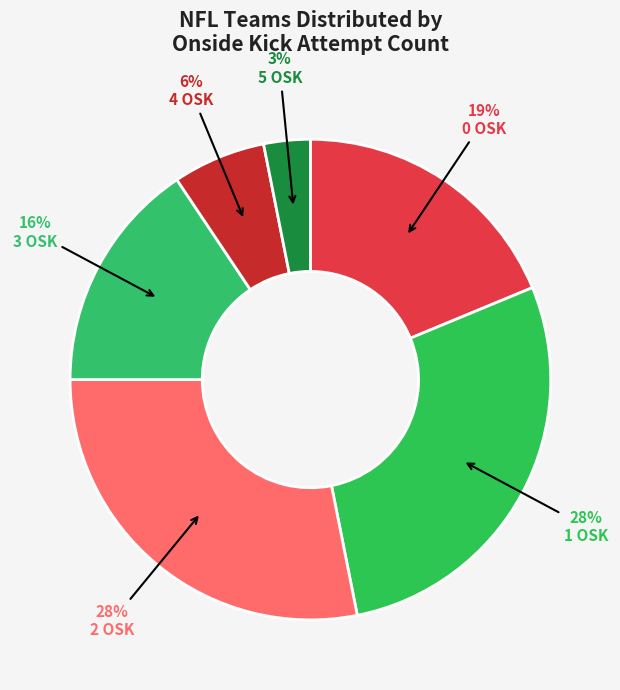

Combined, do 1 OSK and 5 OSK account for over 50%?

No